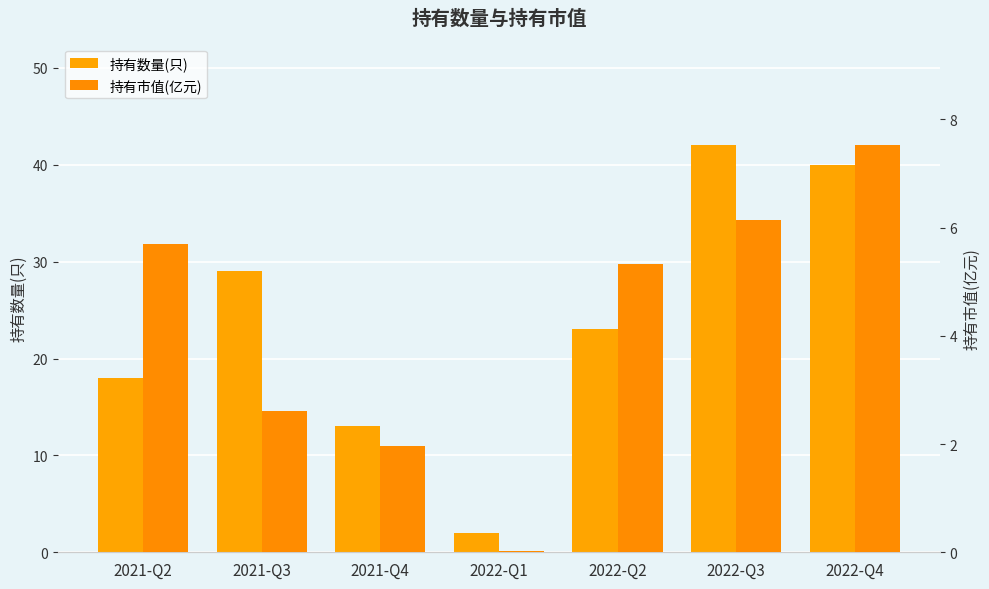

What is the maximum value shown in the chart?

42.0